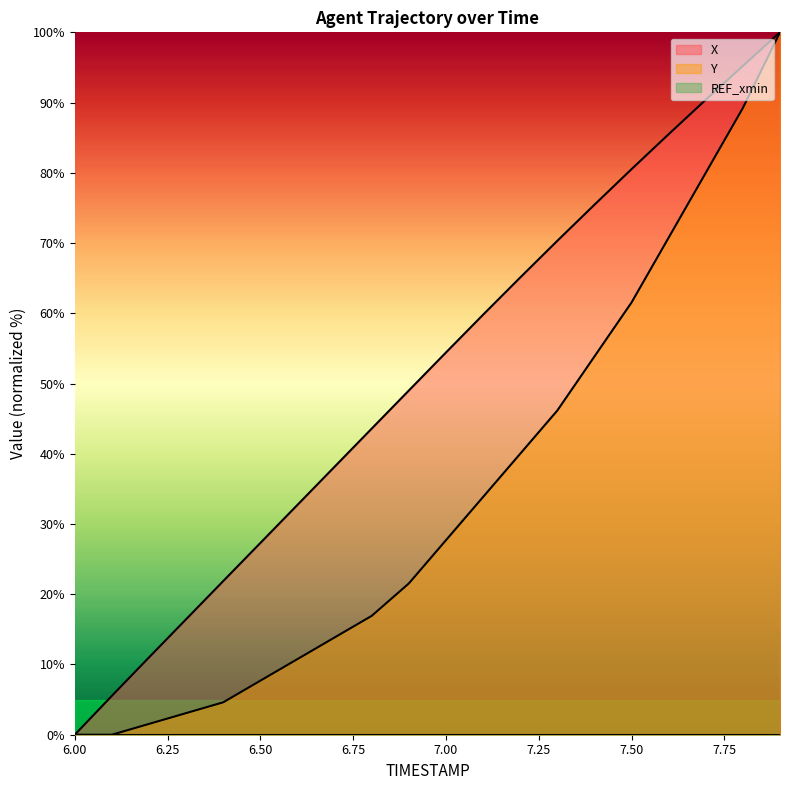

At which category is the sum across all series the highest?

7.9